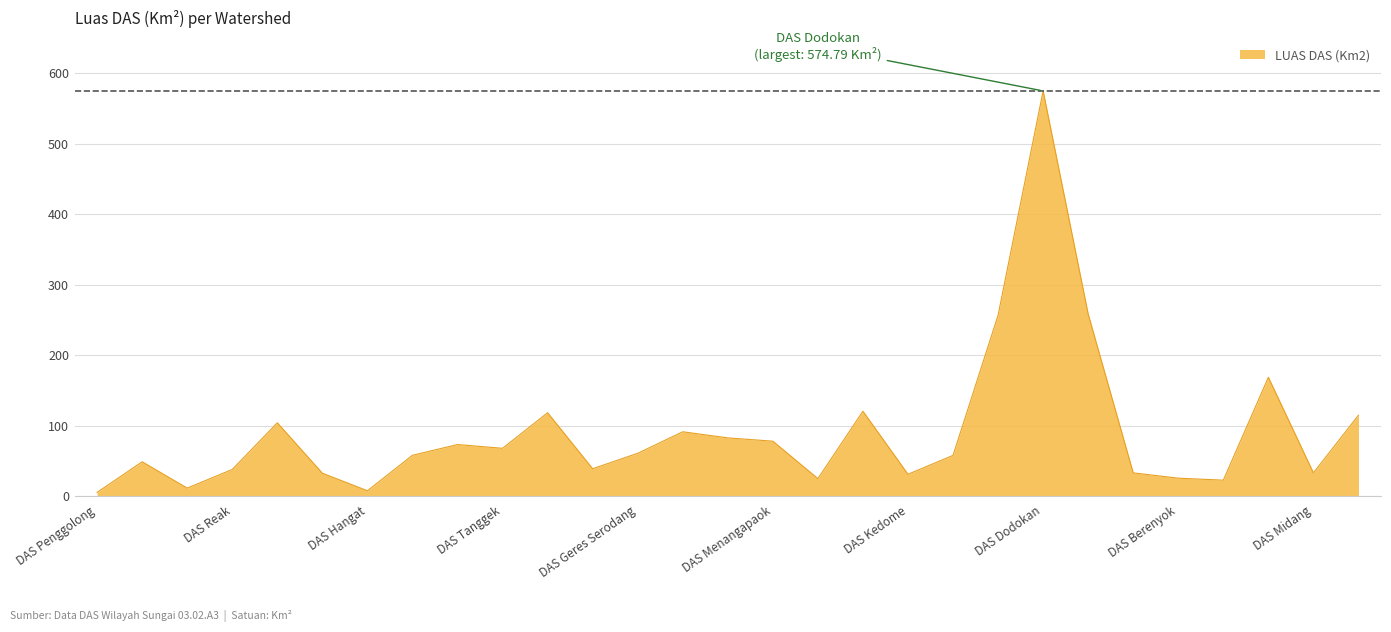

What is the greatest value displayed?

574.8